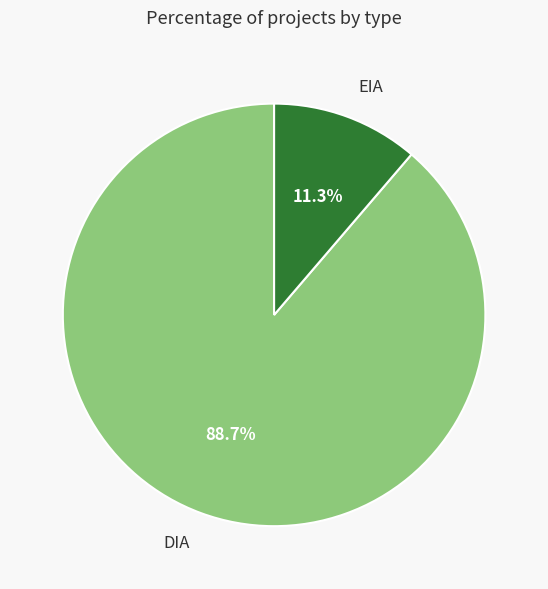

What percentage is the EIA slice, to the nearest percent?

11%